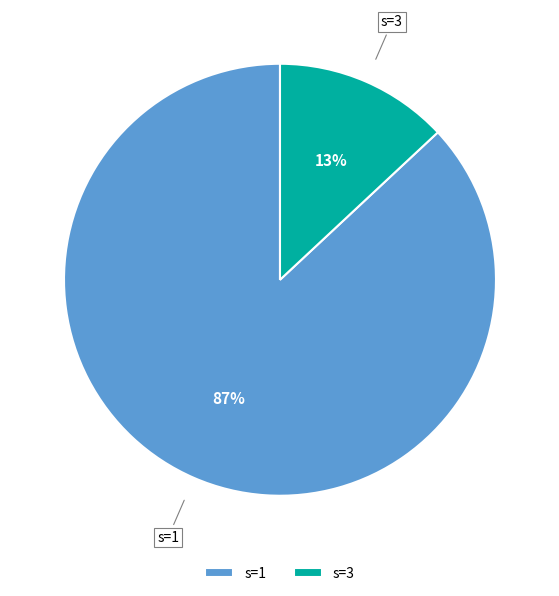

Which has a higher value, s=1 or s=3?

s=1